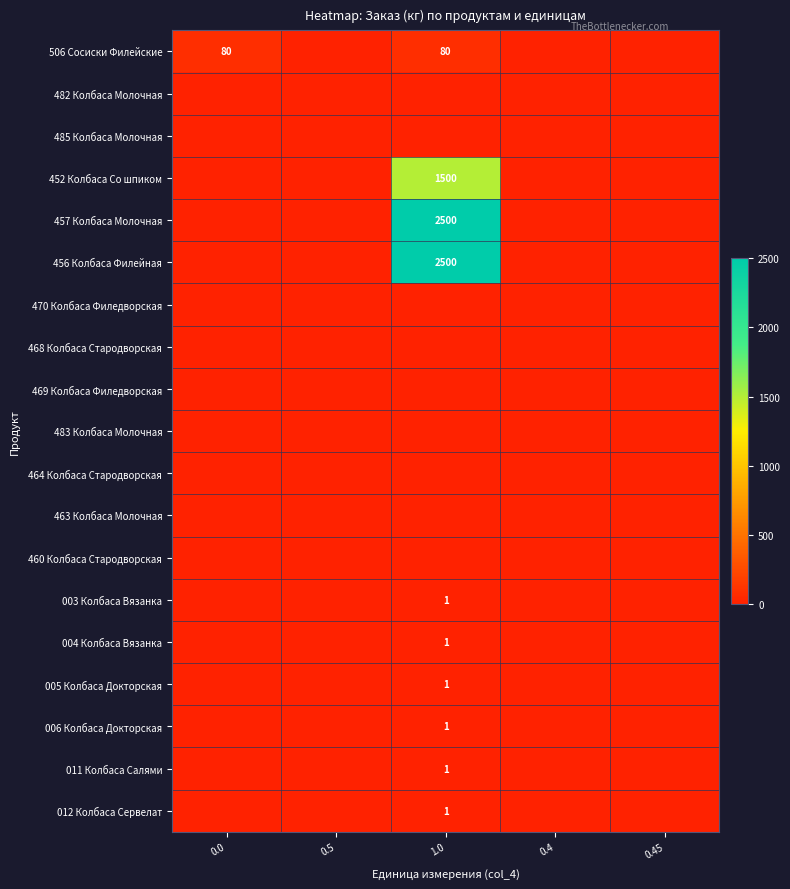

At which category is the sum across all series the highest?

1.0